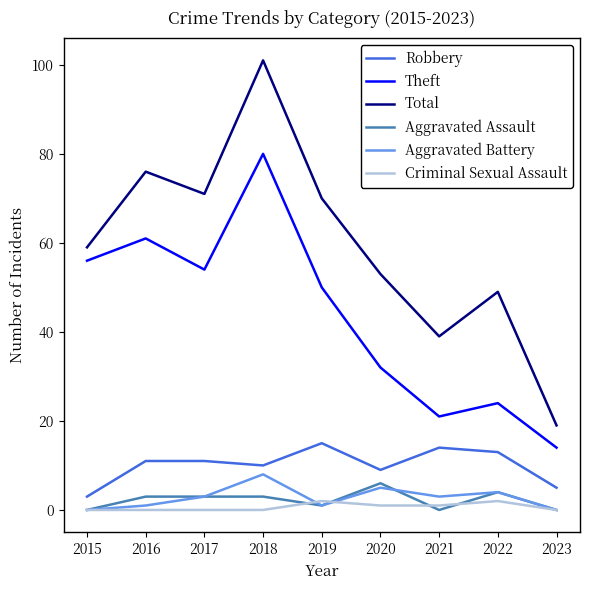

Count the Aggravated Battery values in the range 1 to 4.

5